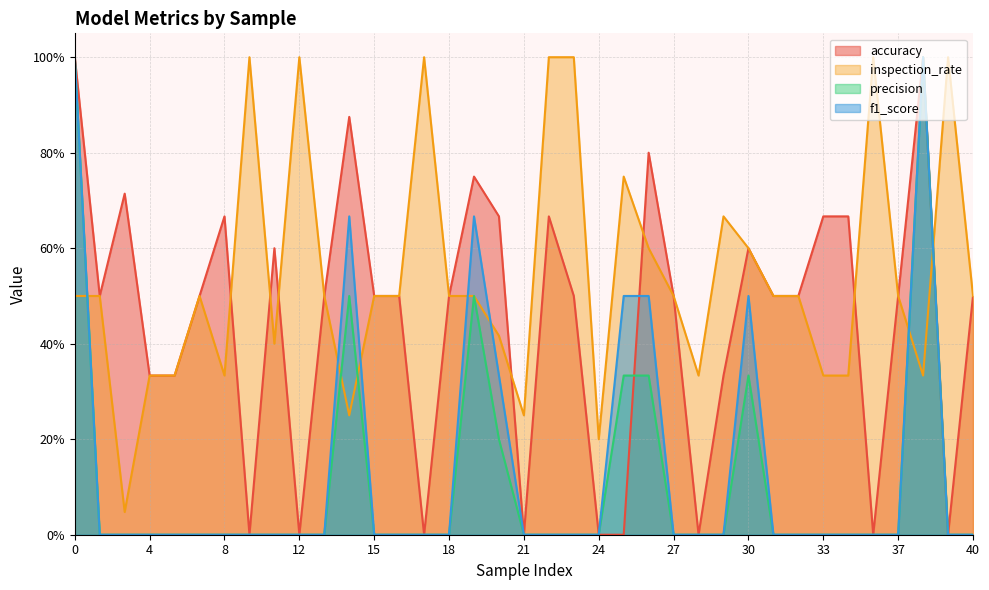

How many intersections are there between inspection_rate and f1_score?

7